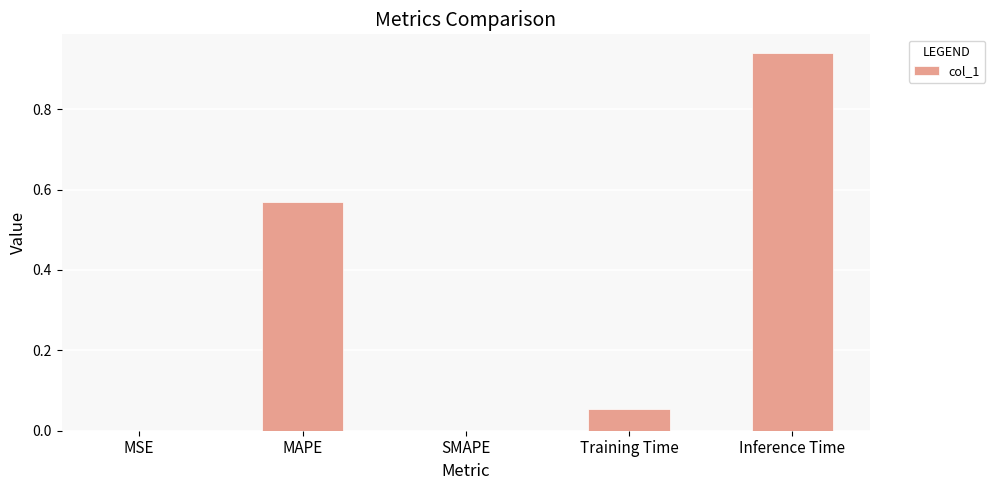

True or false: the data shows -0.4 at SMAPE.

False